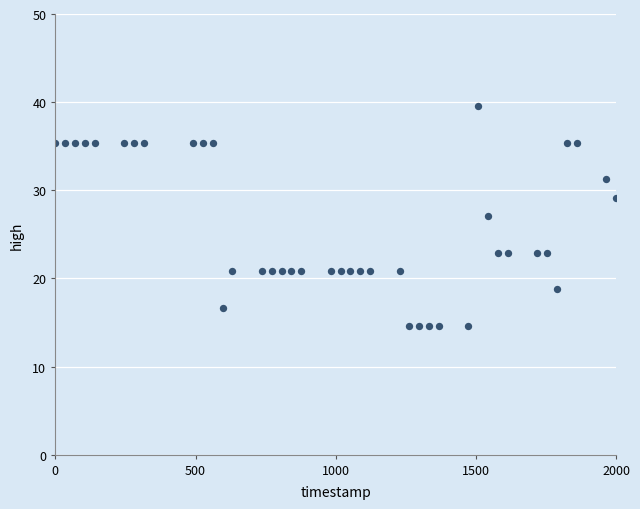

What is the range of X values (max minus min)?

2000.0